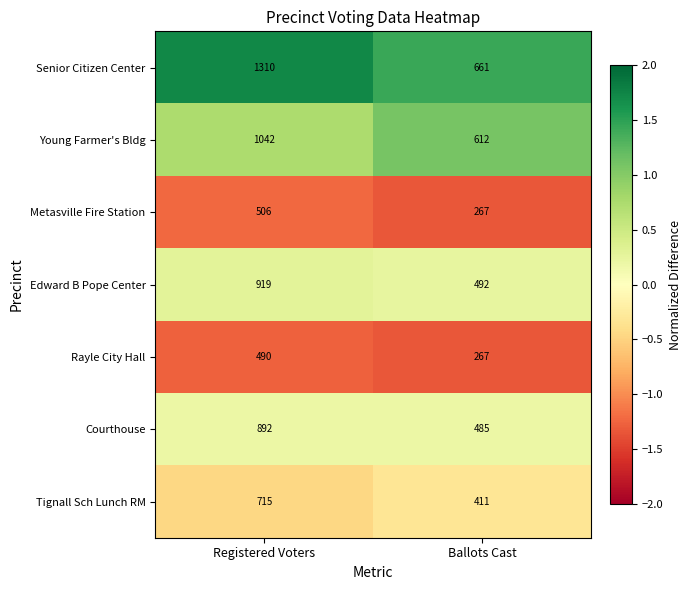

Reading left to right, what are all the values shown in this chart?

Senior Citizen Center: 1310	661
Young Farmer's Bldg: 1042	612
Metasville Fire Station: 506	267
Edward B Pope Center: 919	492
Rayle City Hall: 490	267
Courthouse: 892	485
Tignall Sch Lunch RM: 715	411